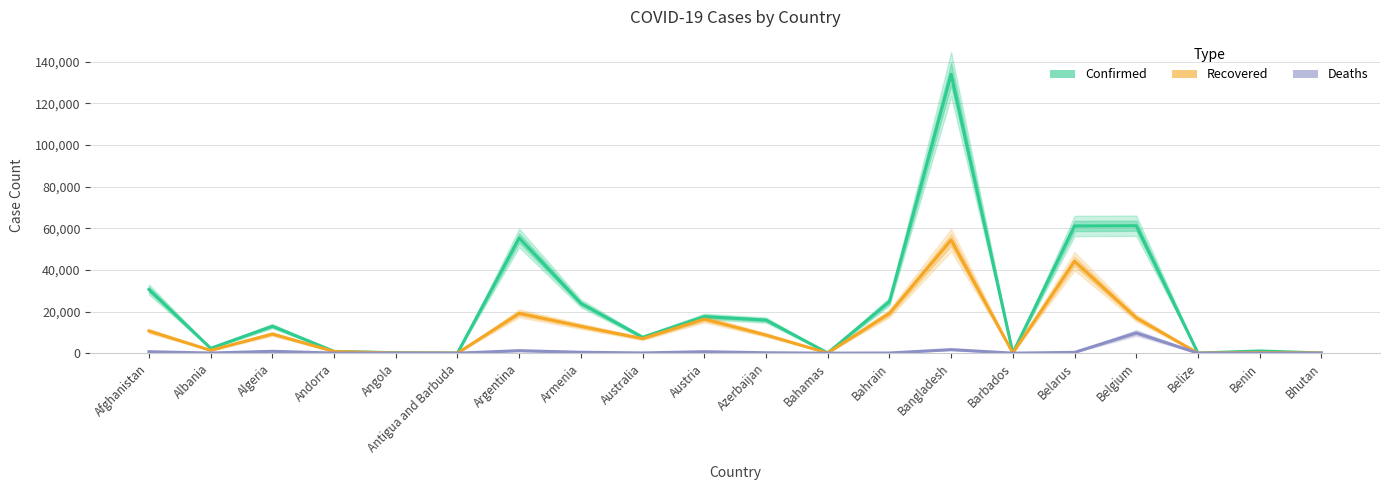

Which label corresponds to the largest value in the chart?

Bangladesh